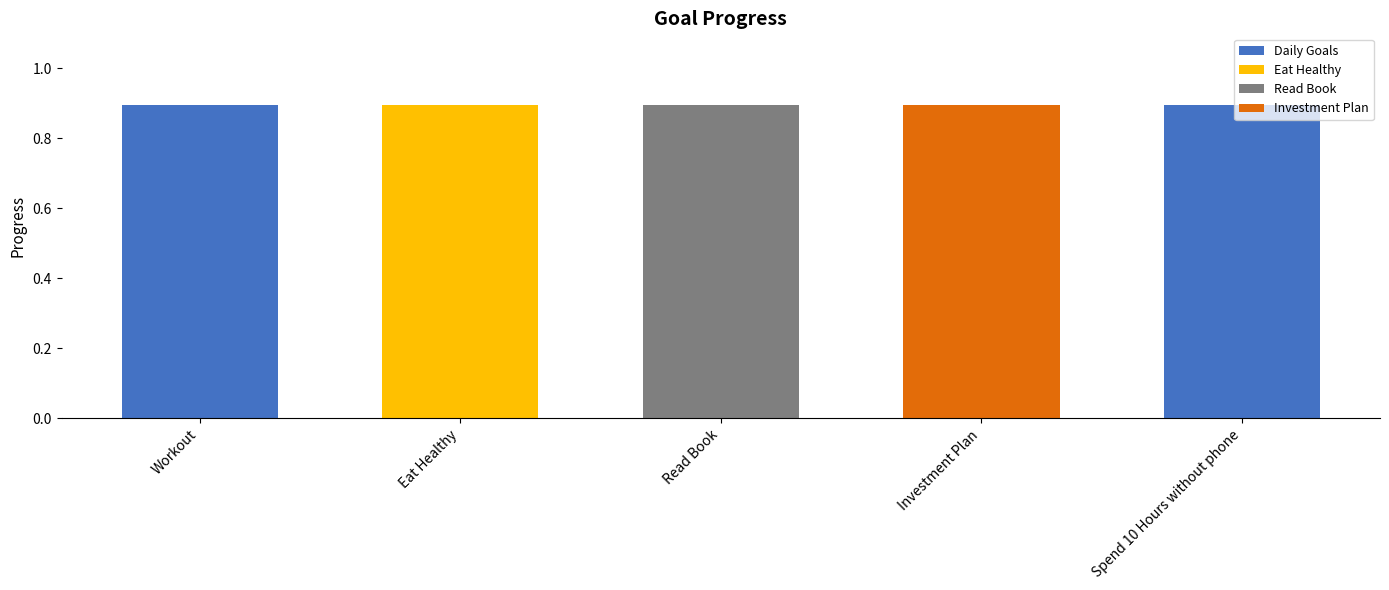

What is the minimum value shown in the chart?

0.9